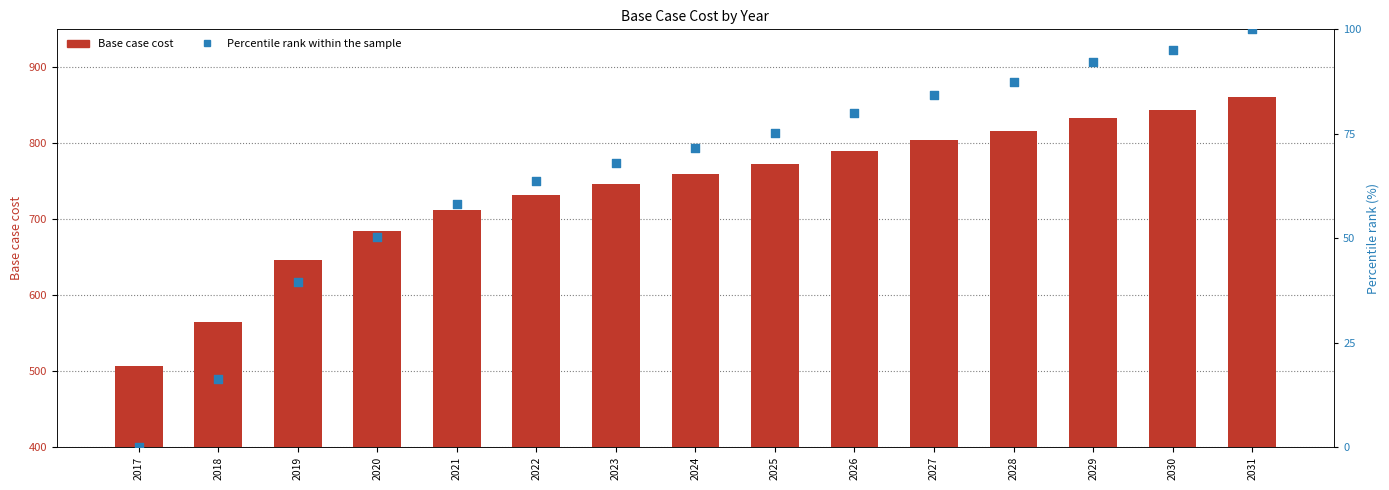

At which category is the sum across all series the highest?

2031